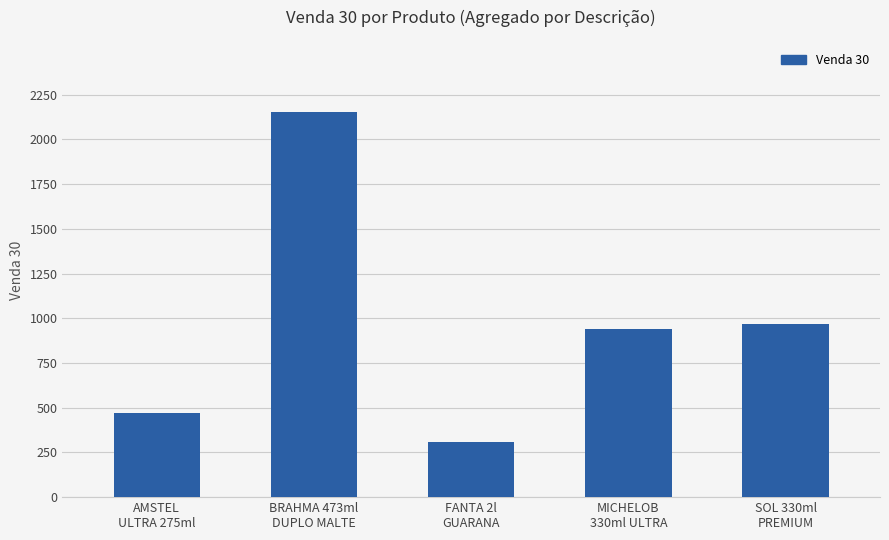

The chart shows a value of 2153 at BRAHMA 473ml
DUPLO MALTE. True or false?

True